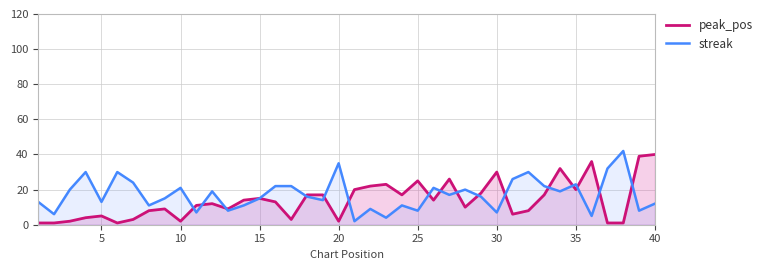

The value of streak at 30 is 7. True or false?

True